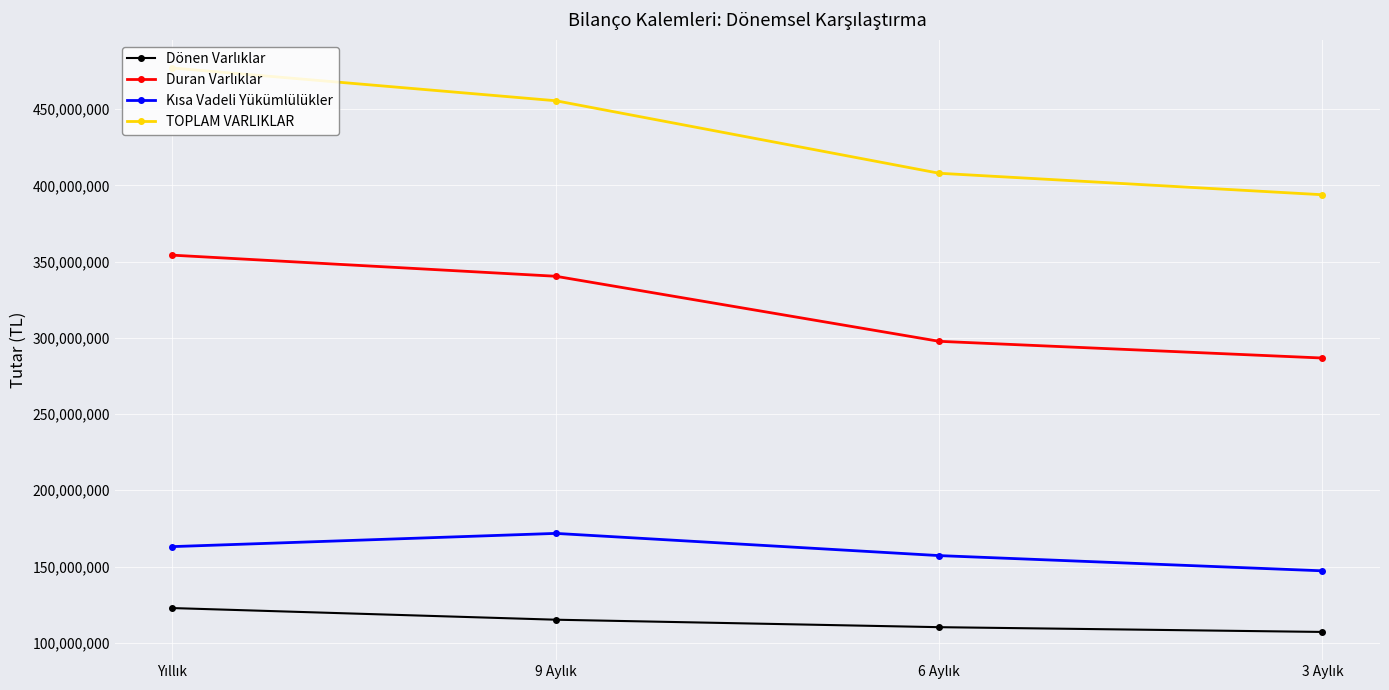

At how many categories does at least one series exceed 332405581?

4